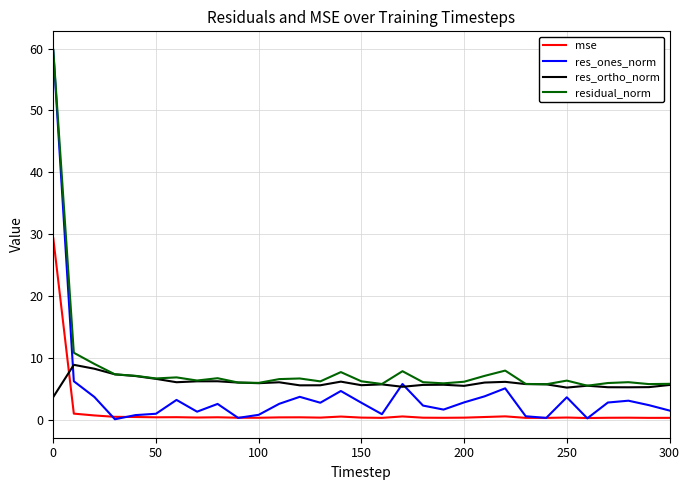

What is the lowest value of the residual_norm series?

5.5